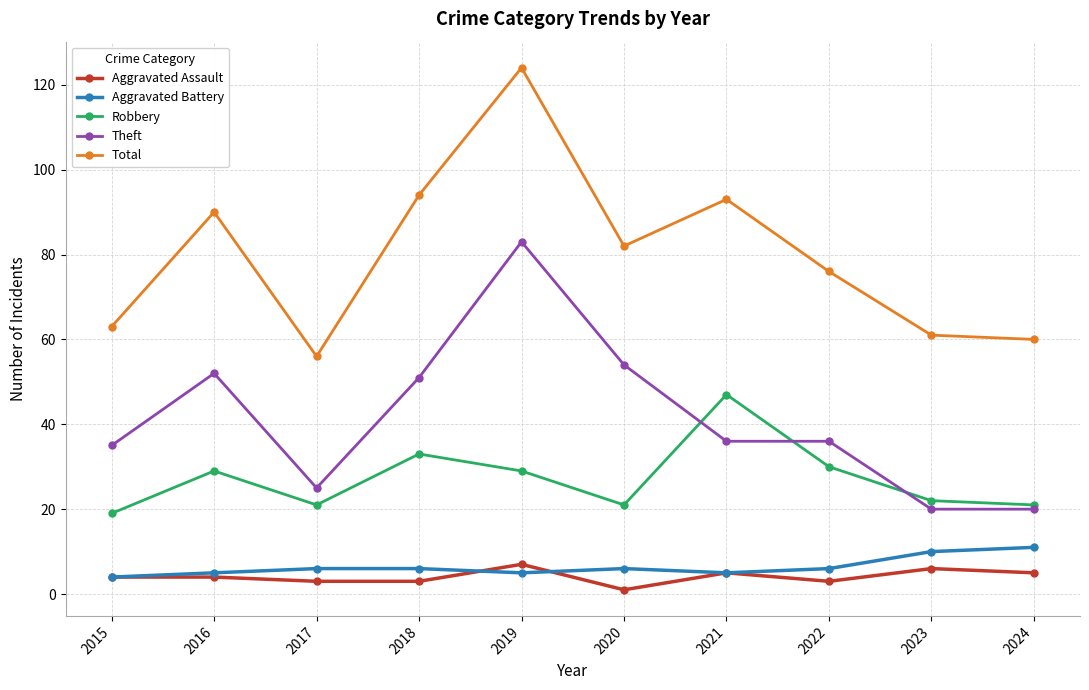

How many lines are shown in the chart?

5